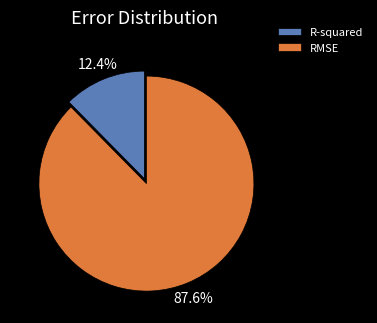

Is there a majority slice in this chart?

Yes